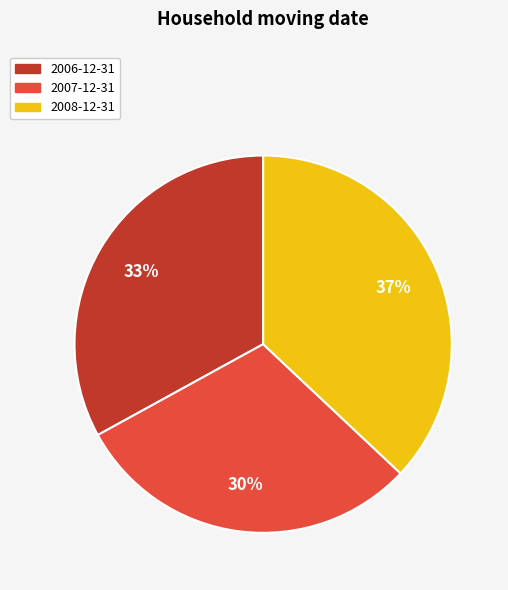

What percentage is the 2008-12-31 slice, to the nearest percent?

37%